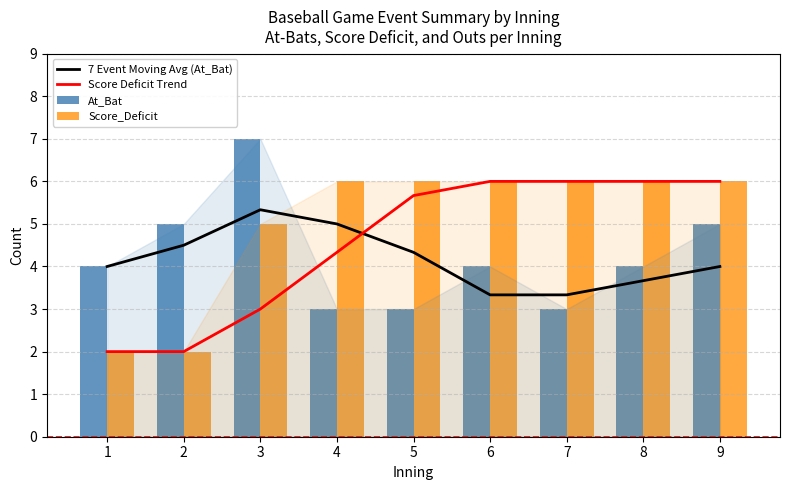

What is the sum of all Score Deficit Trend values?

41.0